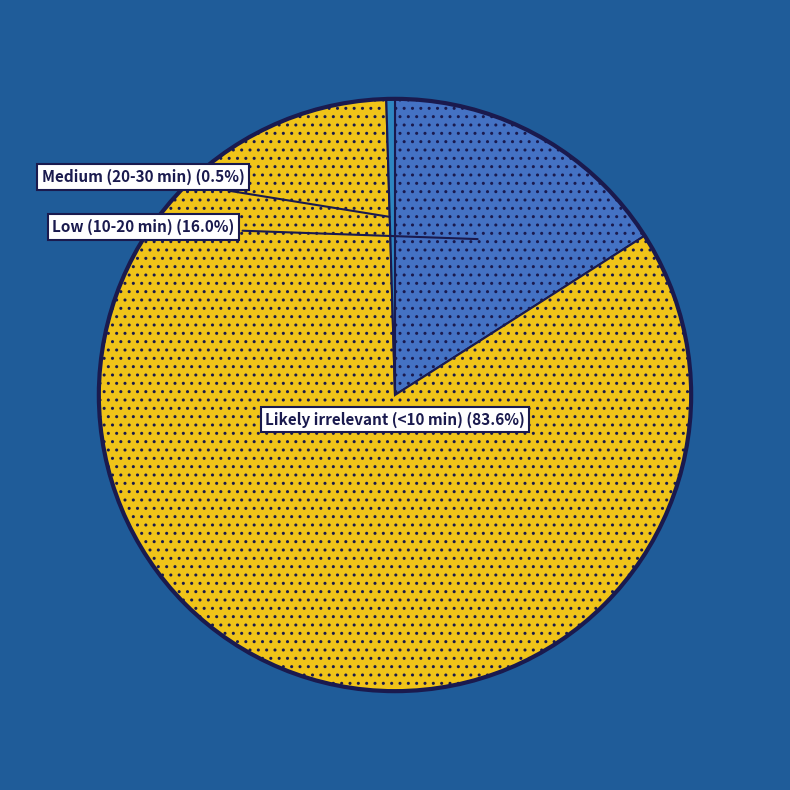

To the nearest percent, what percentage of the pie is Likely irrelevant (<10 min)?

84%